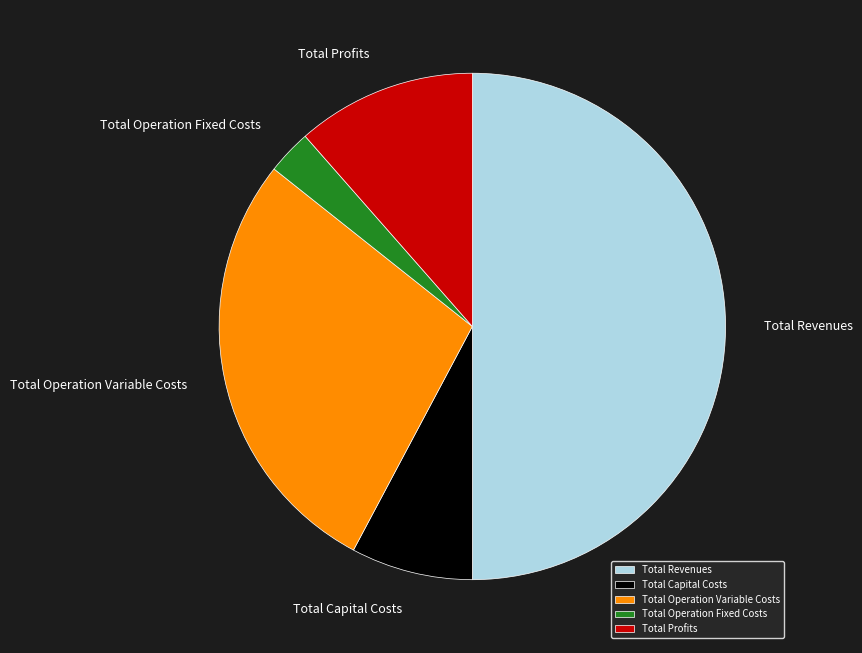

Is it true that Total Capital Costs is 8% of the pie?

True